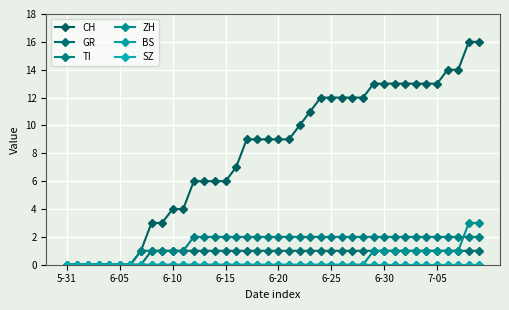

Does the chart have visible grid lines?

Yes